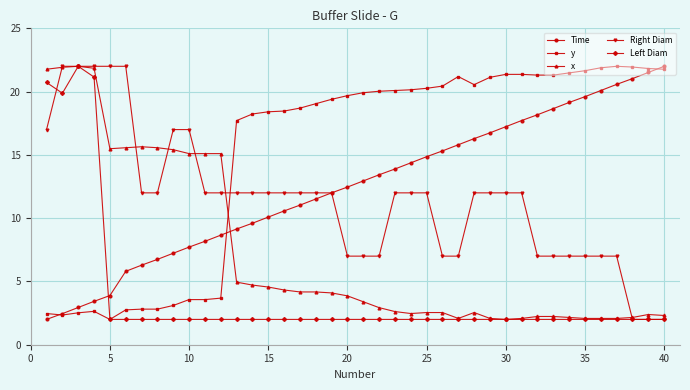

What is the value of the Time point at the 20th from the left?

12.5